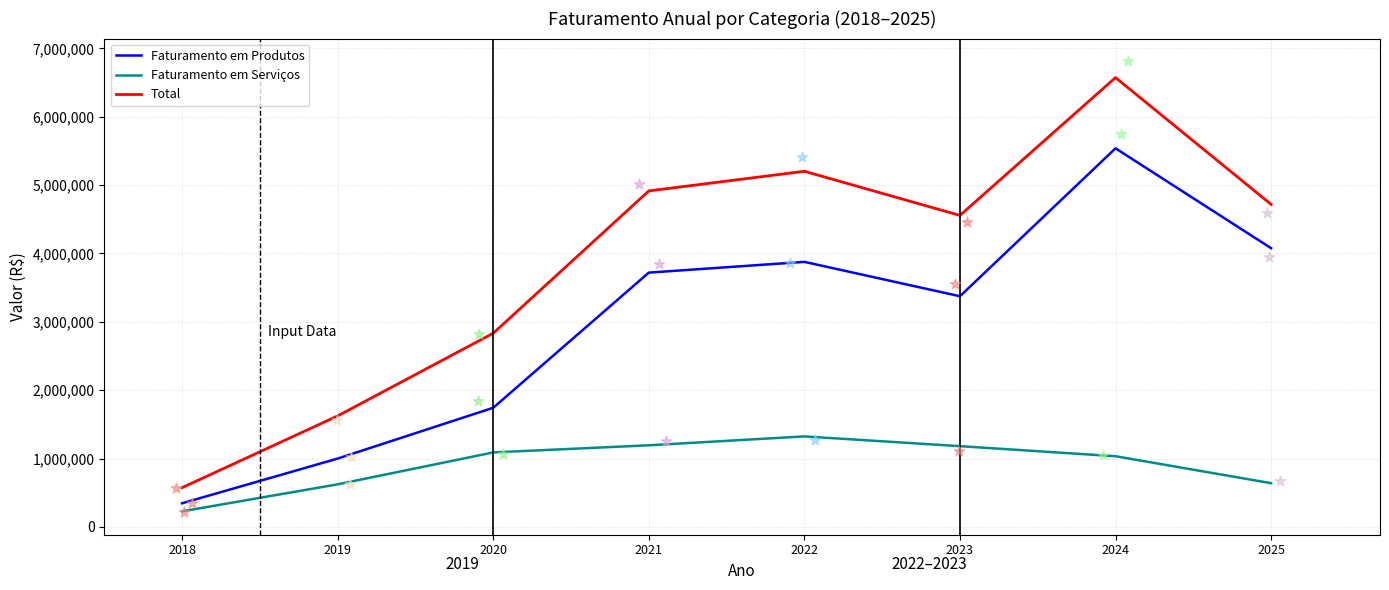

Which series reaches the minimum Y coordinate?

Faturamento em Serviços